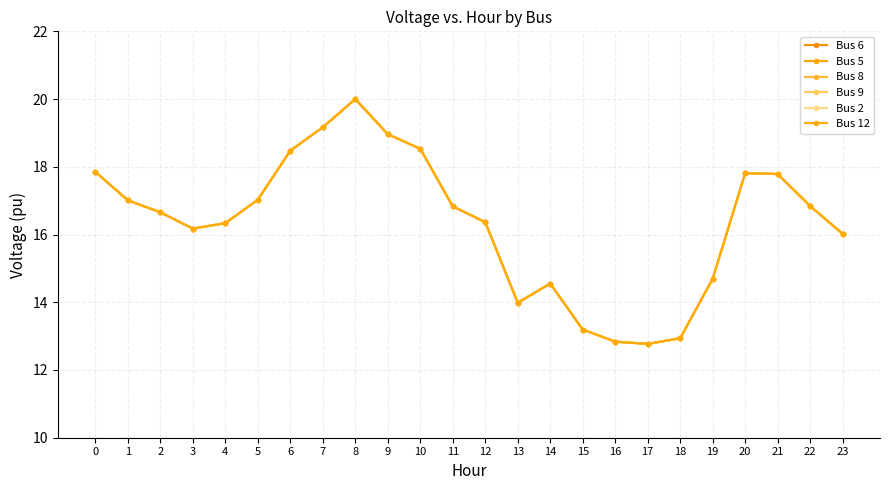

What is the difference between the second highest and second lowest values in the Bus 8 series?

6.3